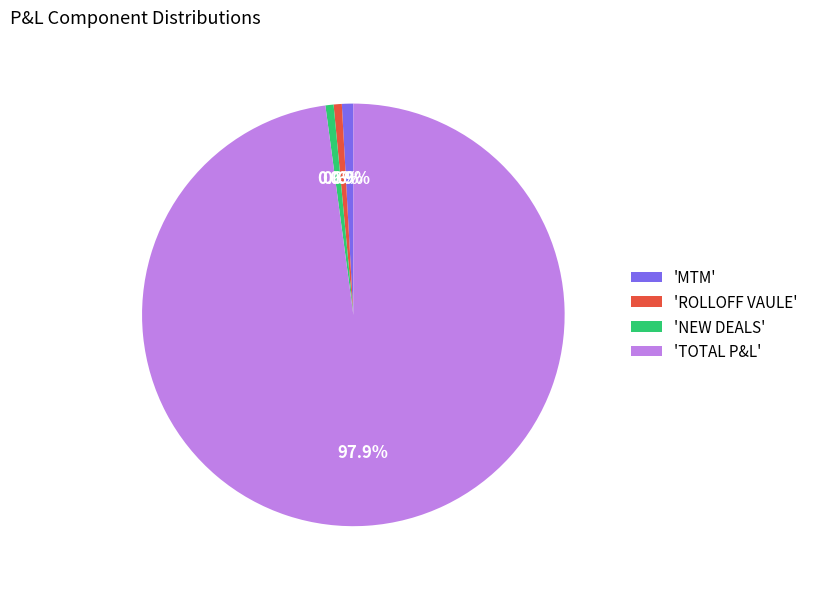

How many segments does this pie chart have?

4